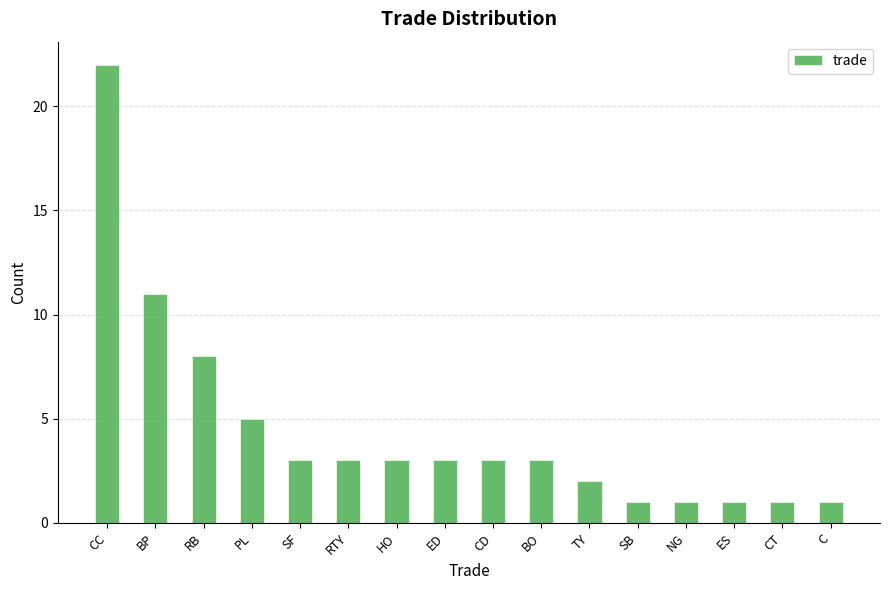

Is it true that the value at ED is 1?

False